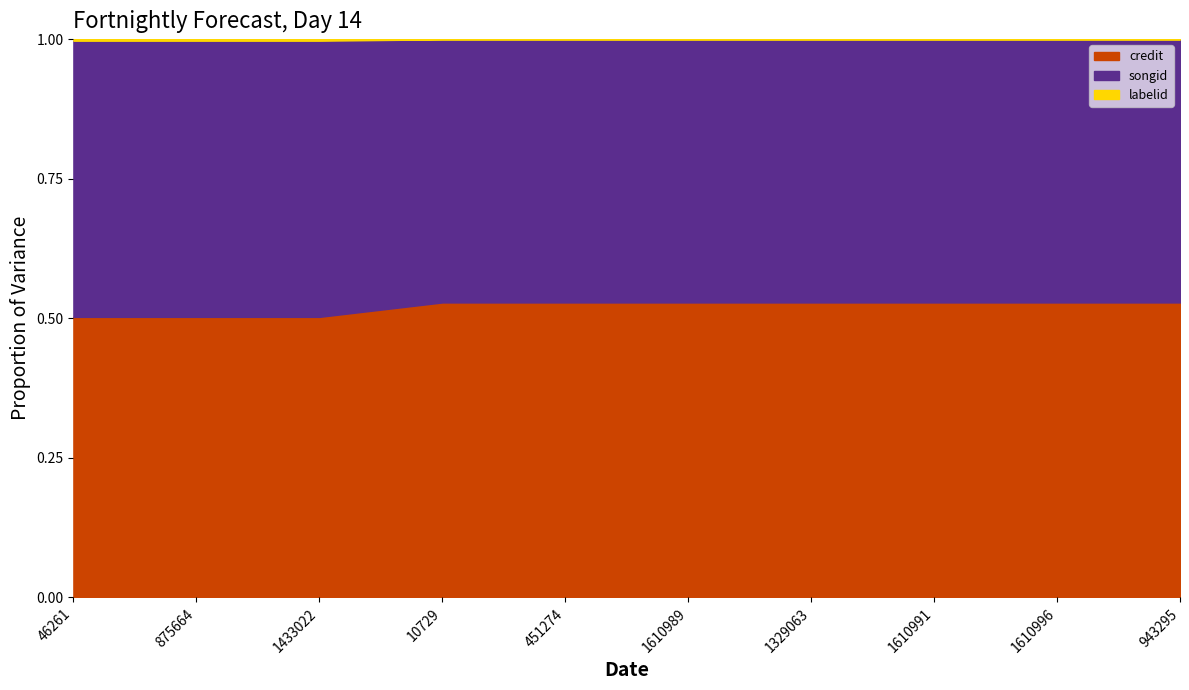

True or false: credit and songid intersect in this chart.

False